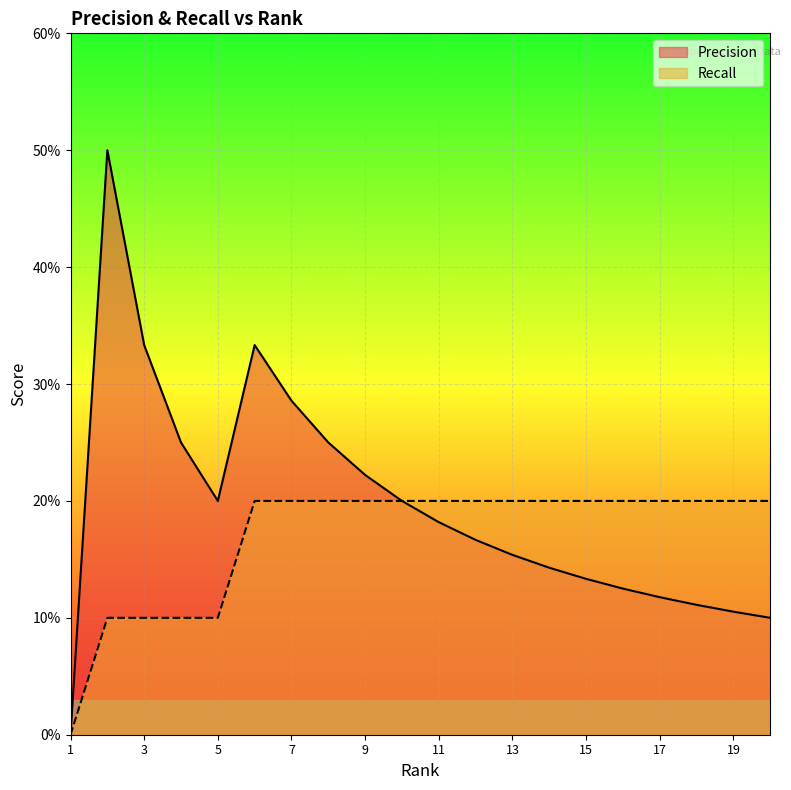

Reading left to right, extract all data points from this chart.

Precision: 1=0.0	2=0.5	3=0.3	4=0.2	5=0.2	6=0.3	7=0.3	8=0.2	9=0.2	10=0.2	11=0.2	12=0.2	13=0.2	14=0.1	15=0.1	16=0.1	17=0.1	18=0.1	19=0.1	20=0.1
Recall: 1=0.0	2=0.1	3=0.1	4=0.1	5=0.1	6=0.2	7=0.2	8=0.2	9=0.2	10=0.2	11=0.2	12=0.2	13=0.2	14=0.2	15=0.2	16=0.2	17=0.2	18=0.2	19=0.2	20=0.2